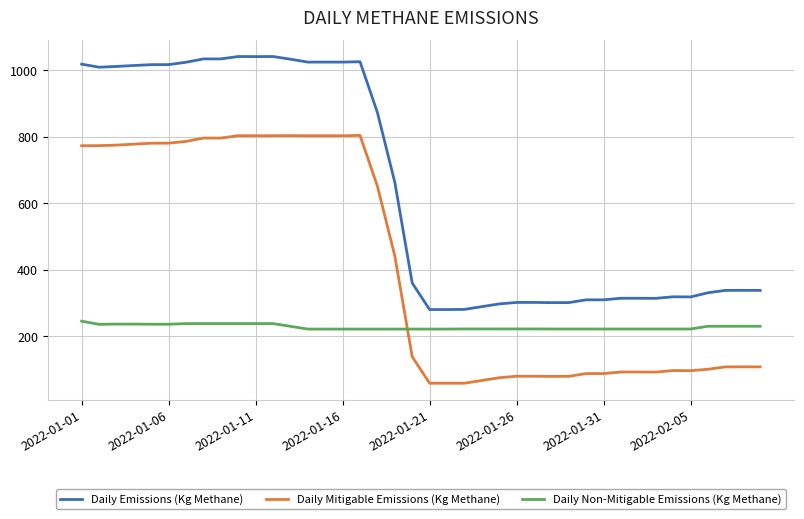

Rank the series by their average value, from lowest to highest.

Daily Non-Mitigable Emissions (Kg Methane), Daily Mitigable Emissions (Kg Methane), Daily Emissions (Kg Methane)